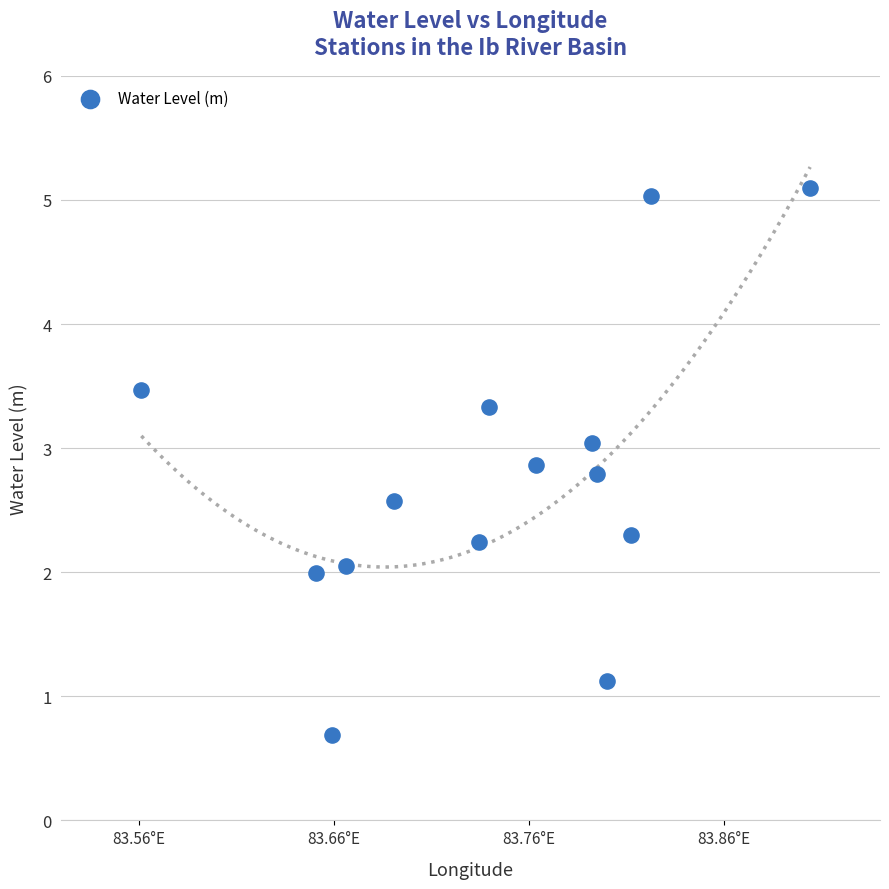

What is the range of X values (max minus min)?

0.3